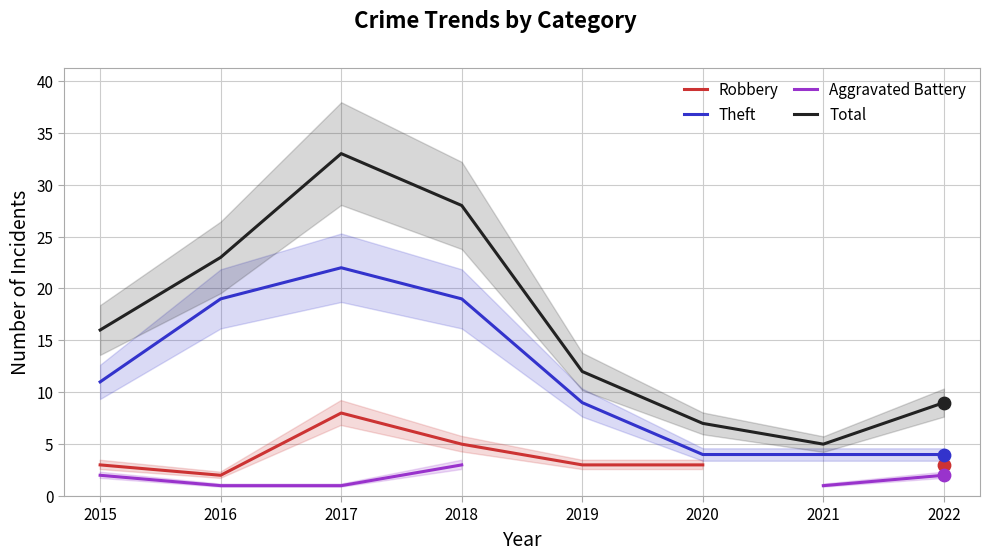

Which series contains the lowest Y value?

Aggravated Battery